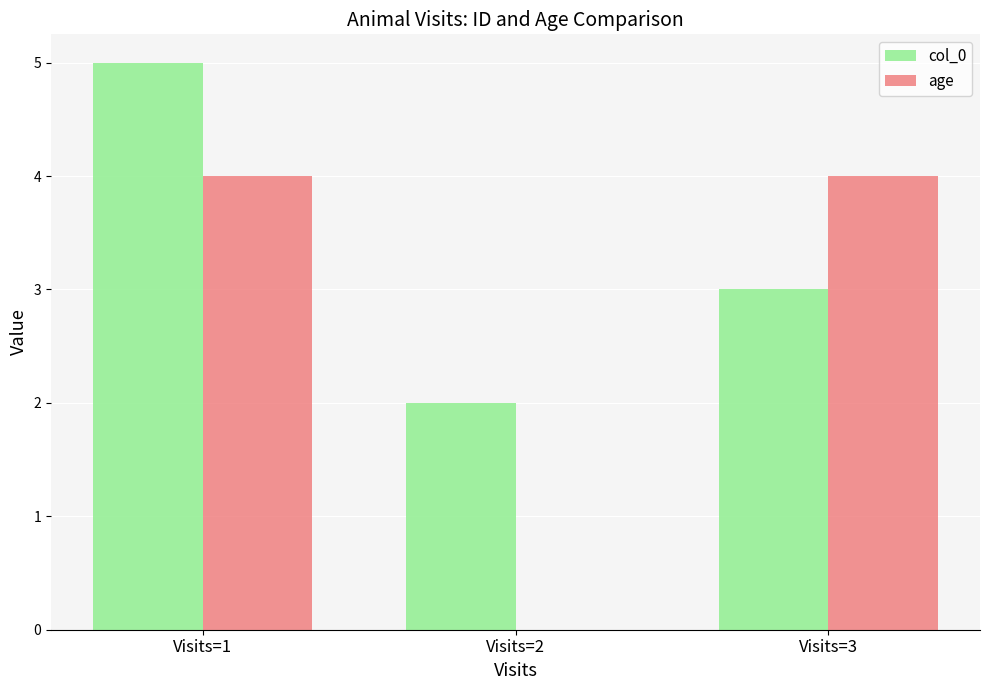

True or false: col_0 has a value of 1 at Visits=3.

False